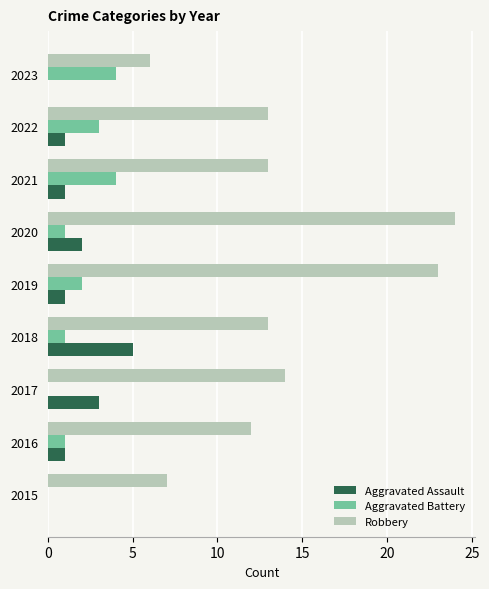

Which series changed the most between 2015 and 2023?

Aggravated Battery